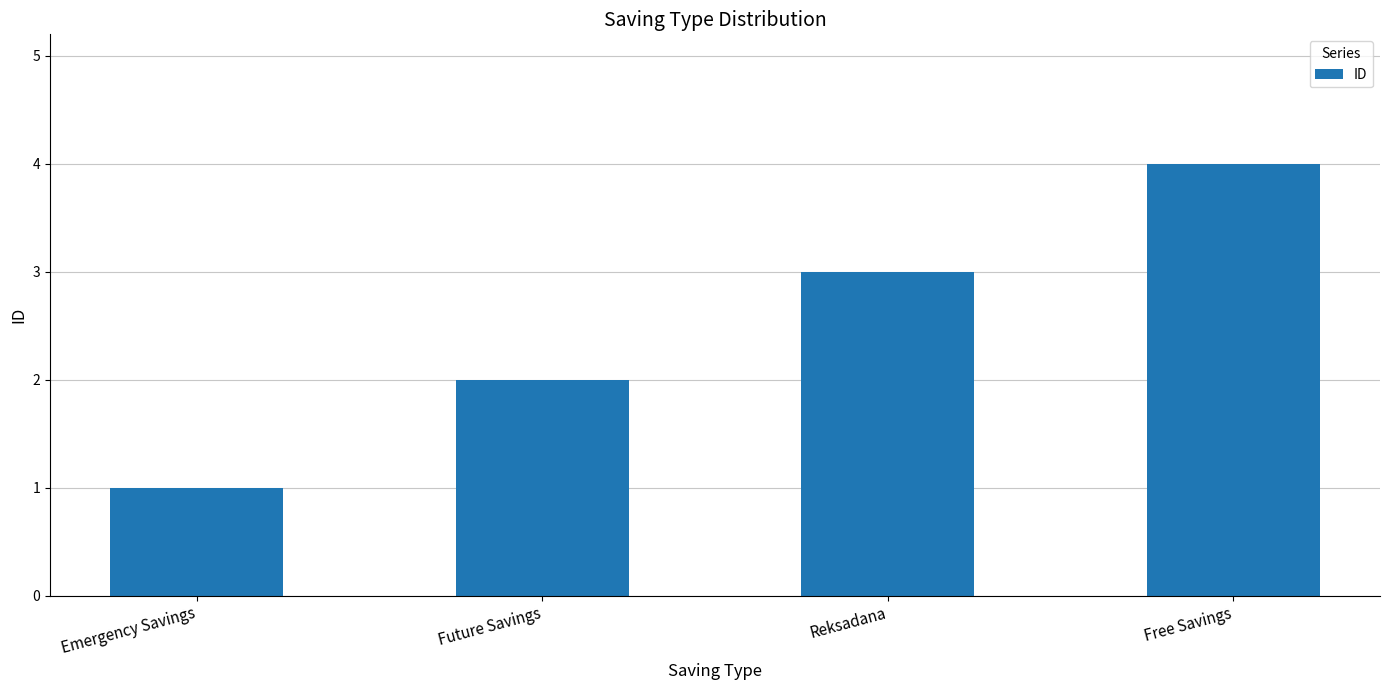

How many values are below 3?

2